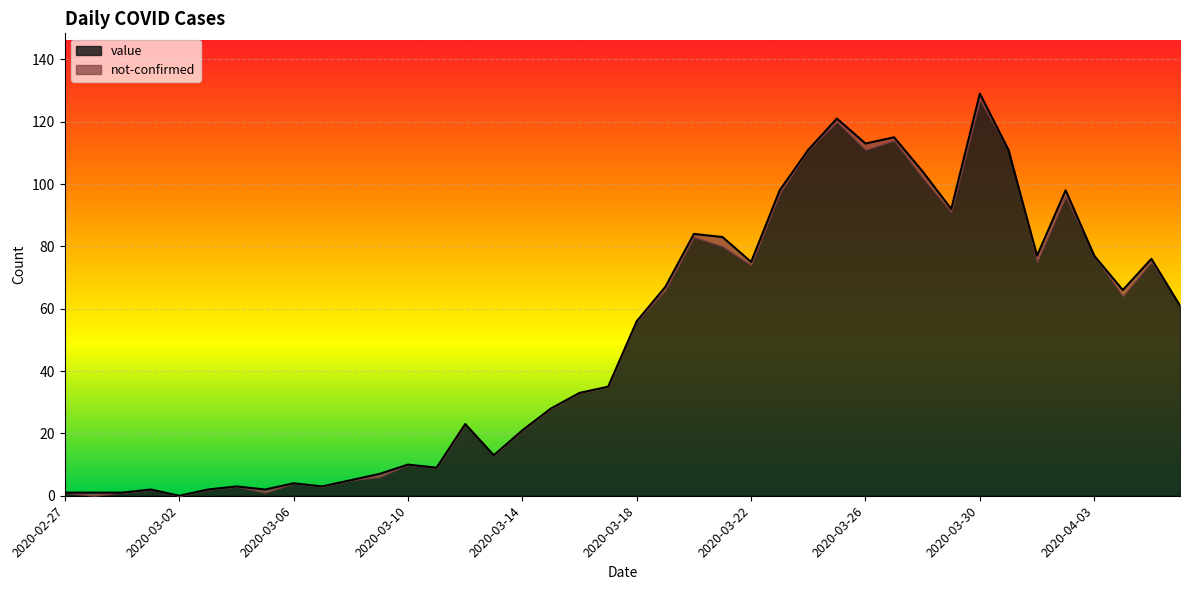

What is the change in value from 2020-03-22 to 2020-03-25?

+46